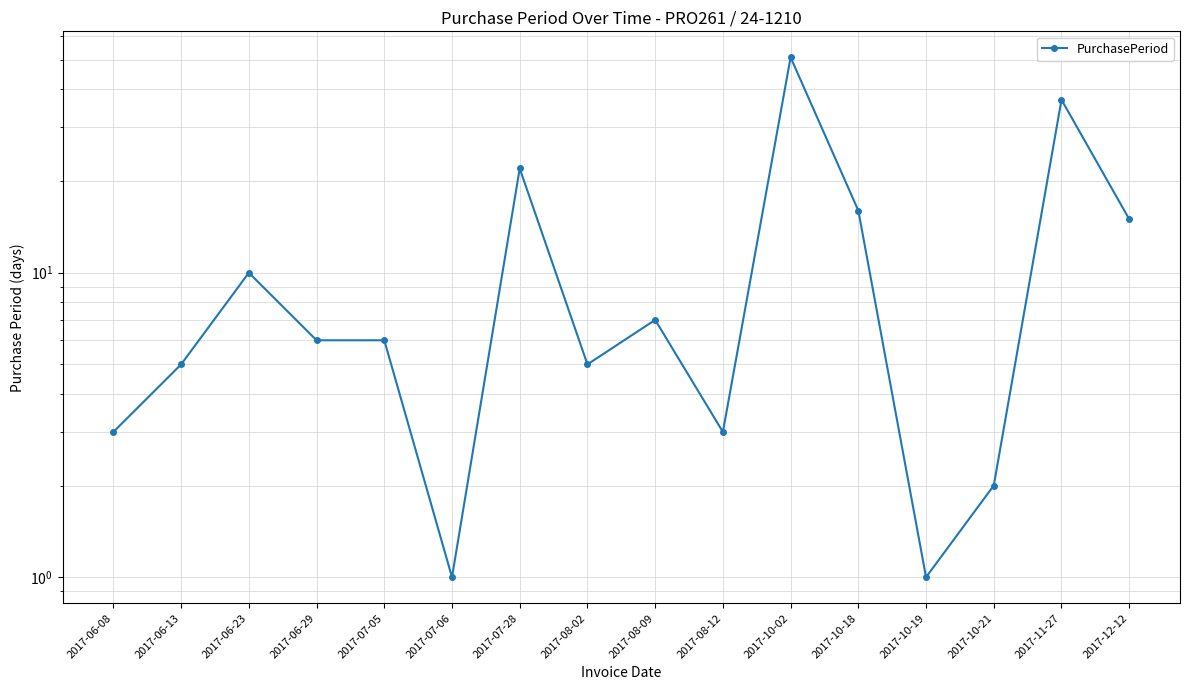

Reading left to right, what are all the values shown in this chart?

2017-06-08=3	2017-06-13=5	2017-06-23=10	2017-06-29=6	2017-07-05=6	2017-07-06=1	2017-07-28=22	2017-08-02=5	2017-08-09=7	2017-08-12=3	2017-10-02=51	2017-10-18=16	2017-10-19=1	2017-10-21=2	2017-11-27=37	2017-12-12=15